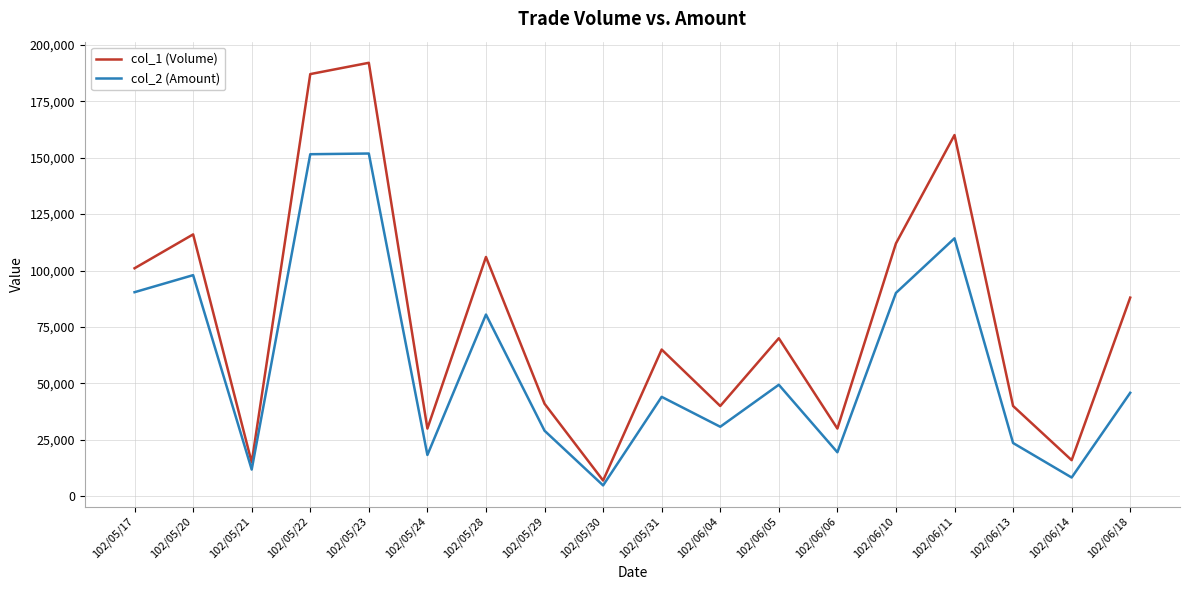

The value of col_1 (Volume) at 102/06/04 is 13953. True or false?

False